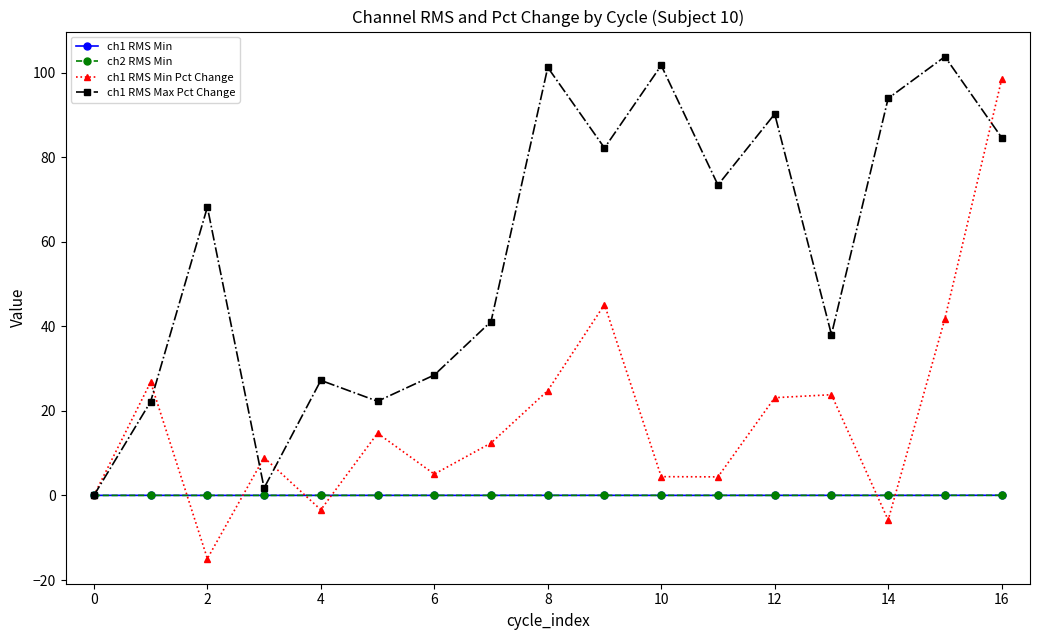

Which series has the largest range (max minus min)?

ch1 RMS Min Pct Change